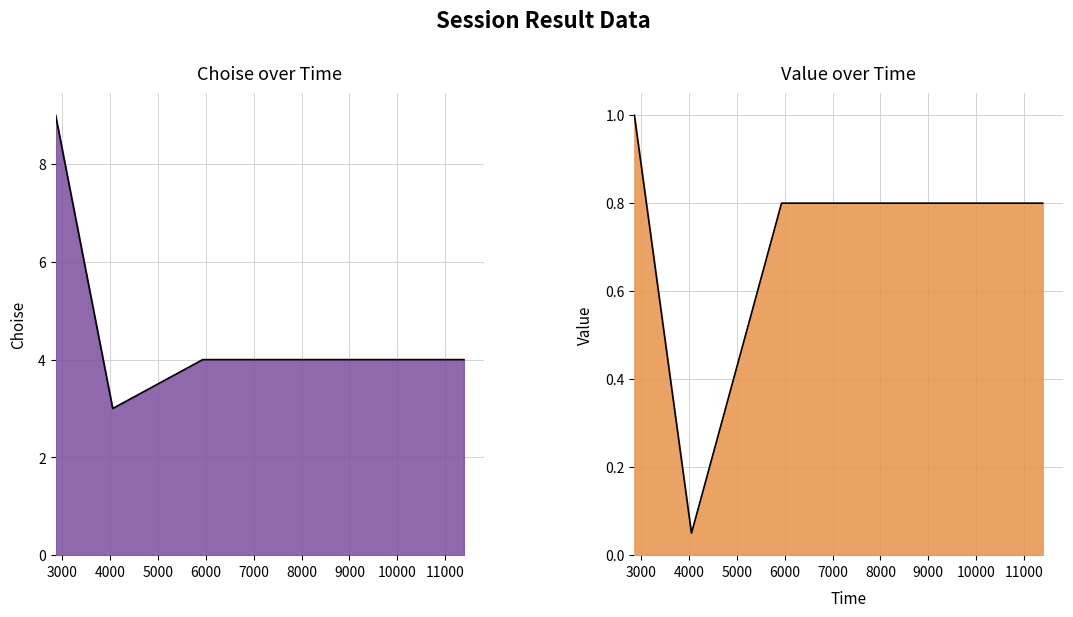

Which series has the widest spread of values?

choise